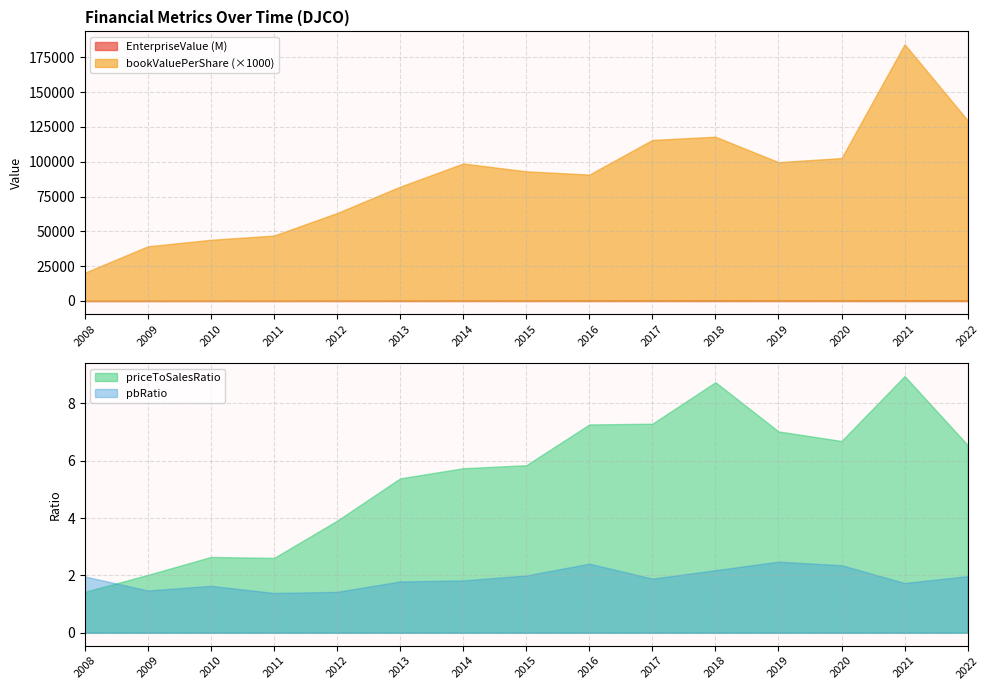

What is the difference between the bookValuePerShare values at 2016 and 2012?

27.6